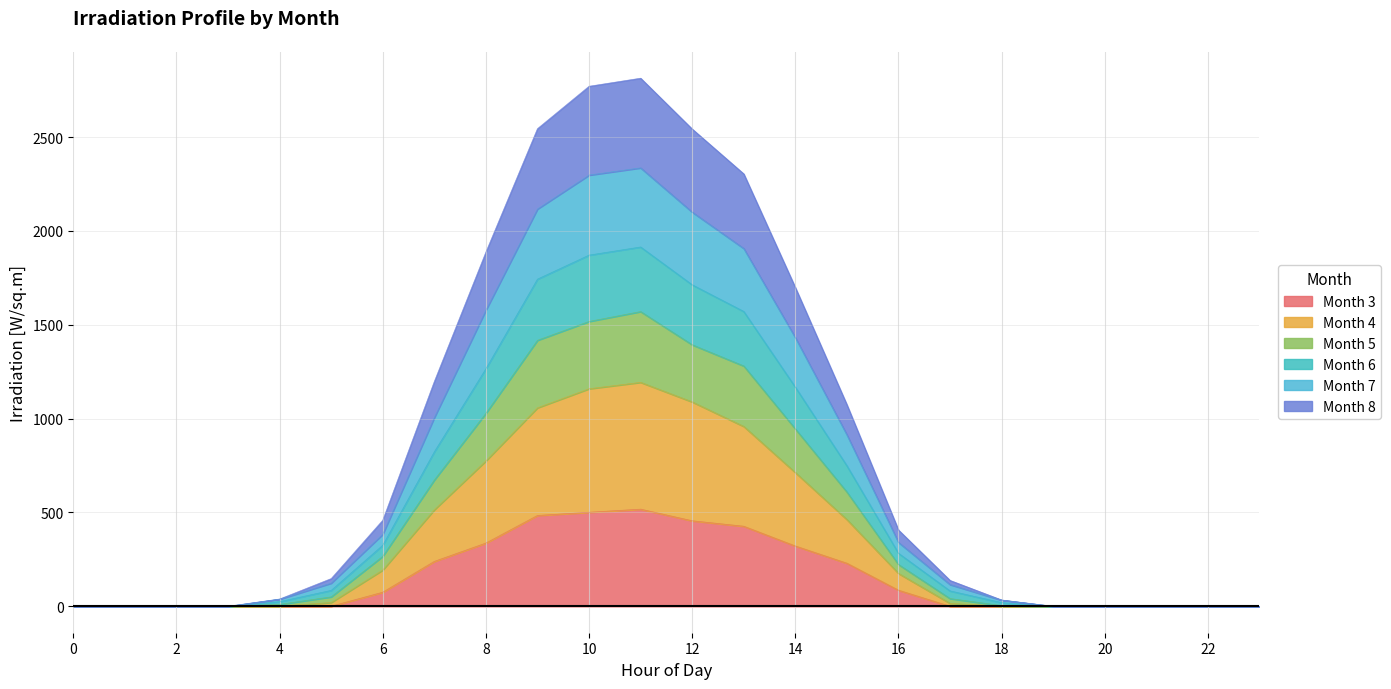

At which label does col_8 first exceed 50?

5